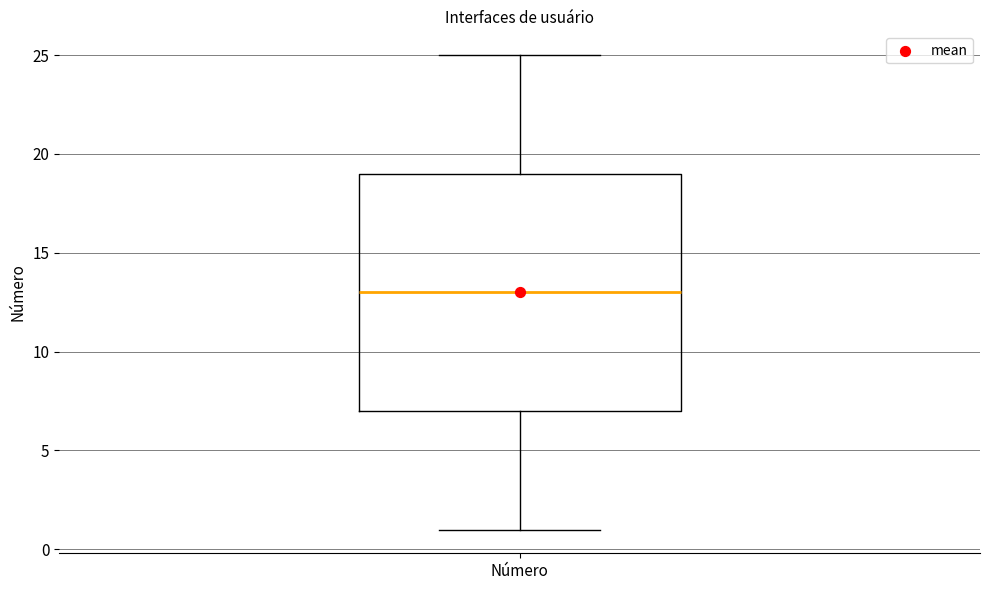

Read this box plot against the y-axis: the position of the median line, the range covered by the box, and the ends of both whiskers. The values are not printed on the chart, so give them approximately, as read against the axis.

median 13, box 7 to 19, whiskers 1 to 25